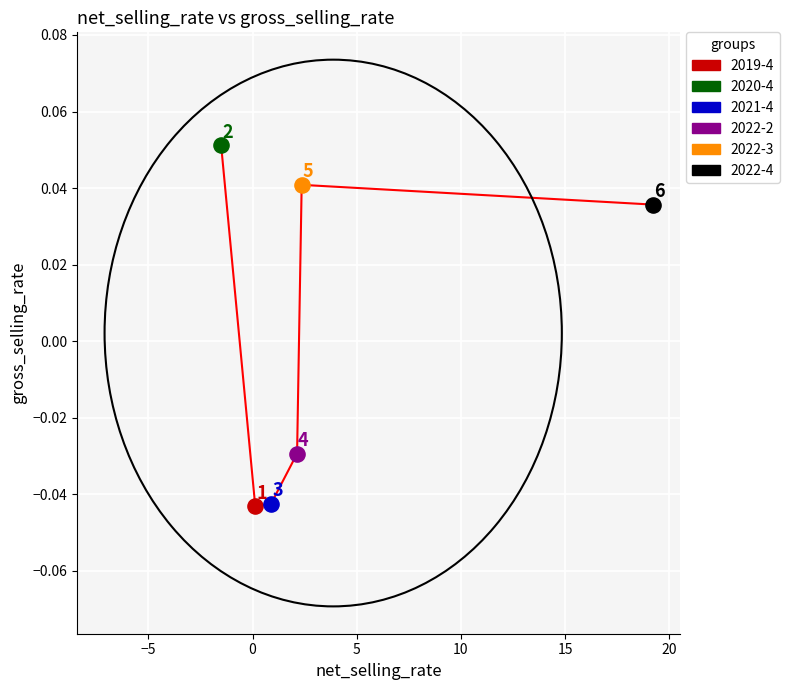

How many values are between 0 and 1?

3